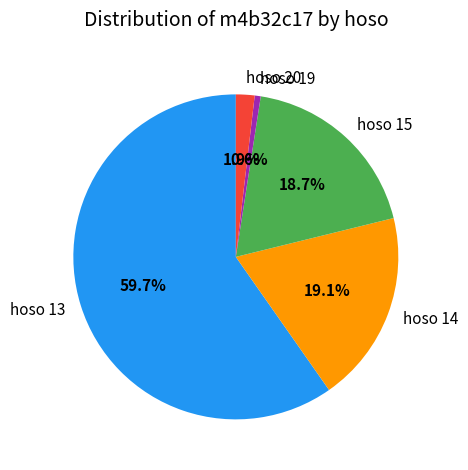

Approximately how many times larger is the value at hoso 13 compared to hoso 14?

3.1